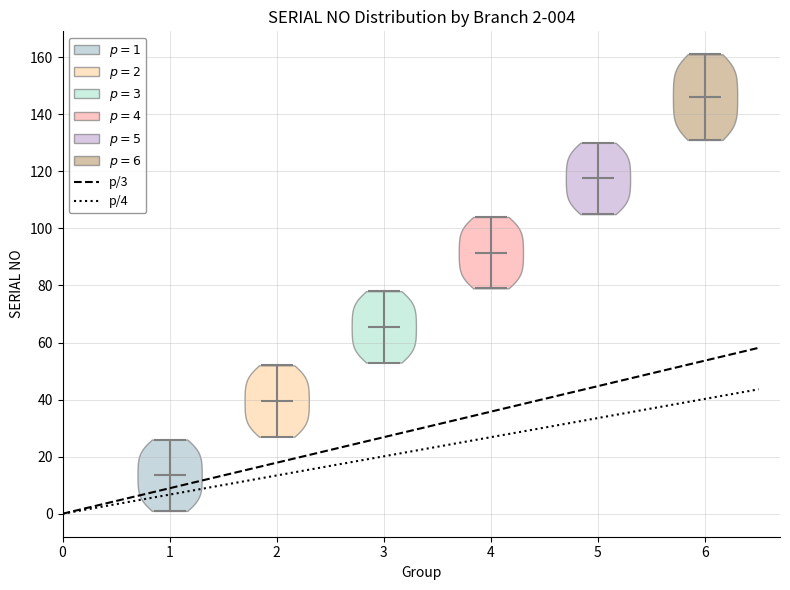

Which violin has the highest median line?

6